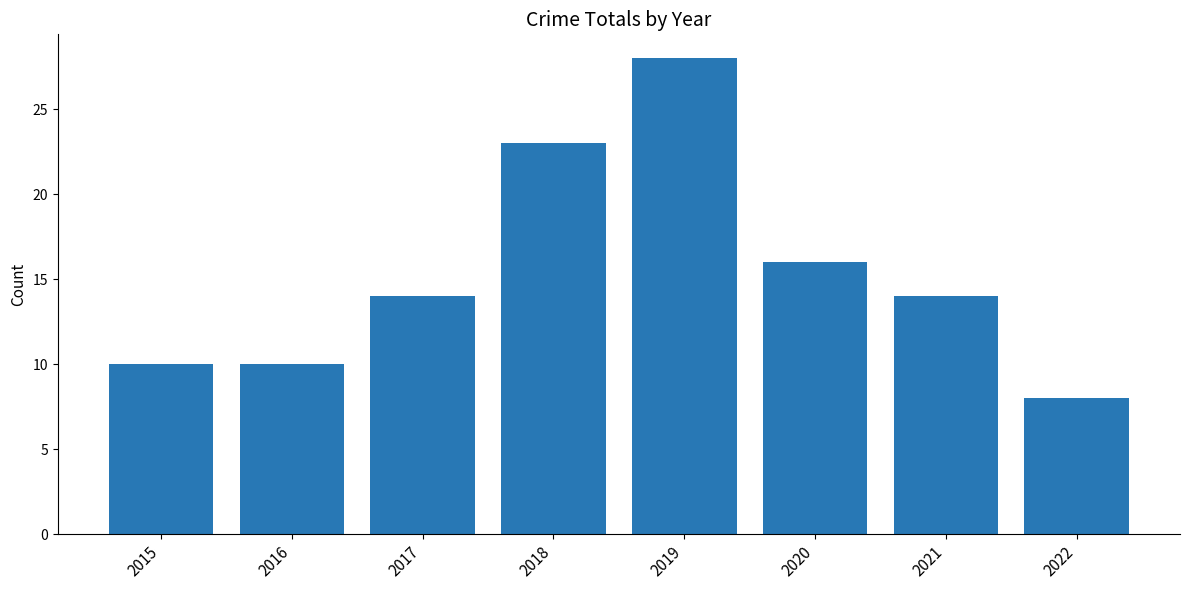

Which has a higher value, 2018 or 2022?

2018